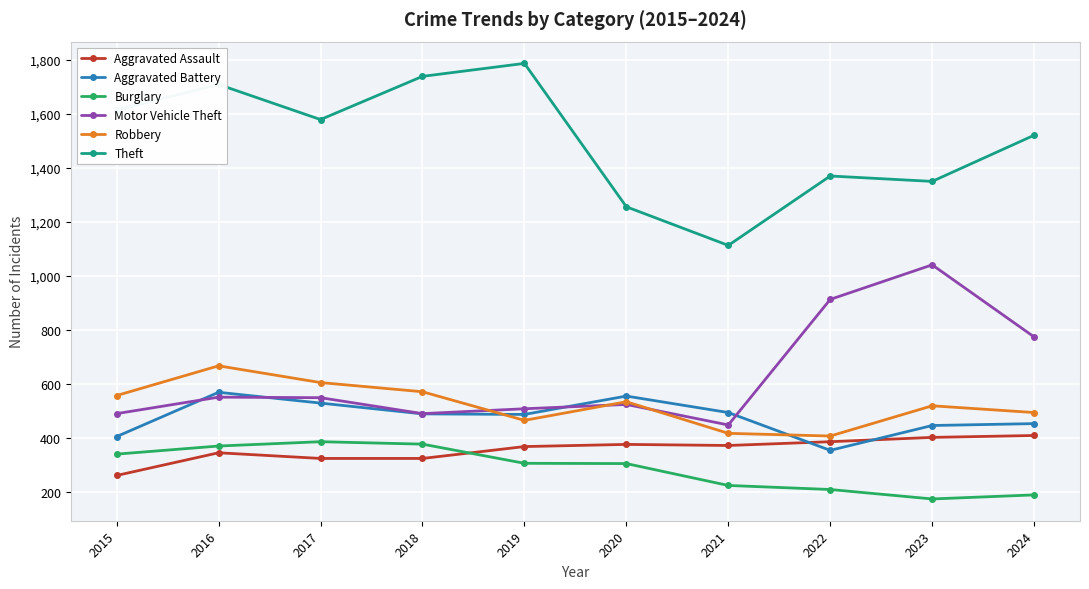

True or false: Robbery has more than 1 interior local peaks.

True